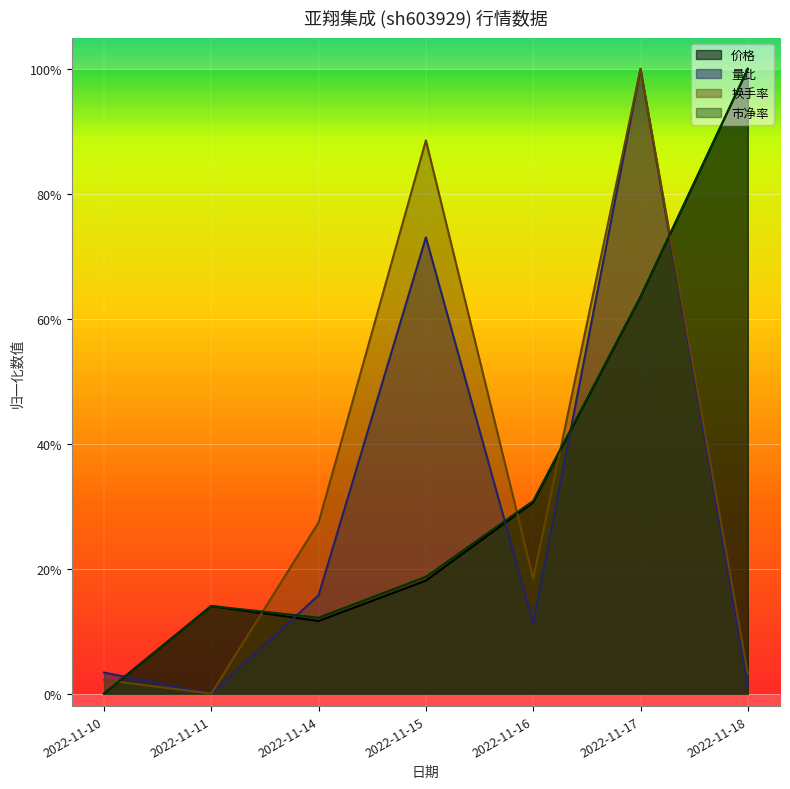

The 换手率 series shows 1.0 at 2022-11-17. True or false?

True